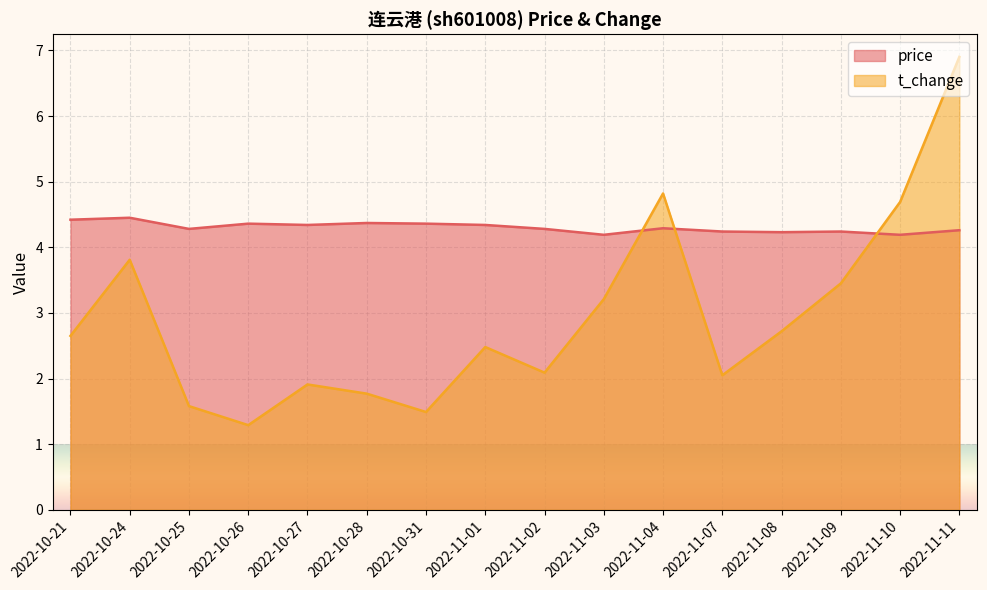

Rank the series by their maximum value, from highest to lowest.

t_change, price